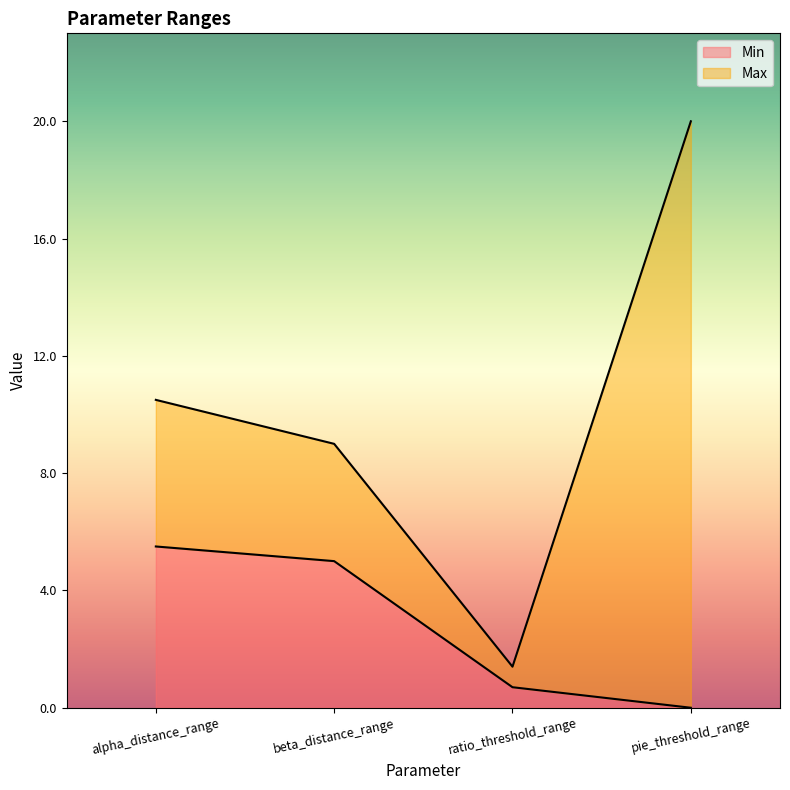

True or false: Min has more than 0 points higher than both neighbors.

False